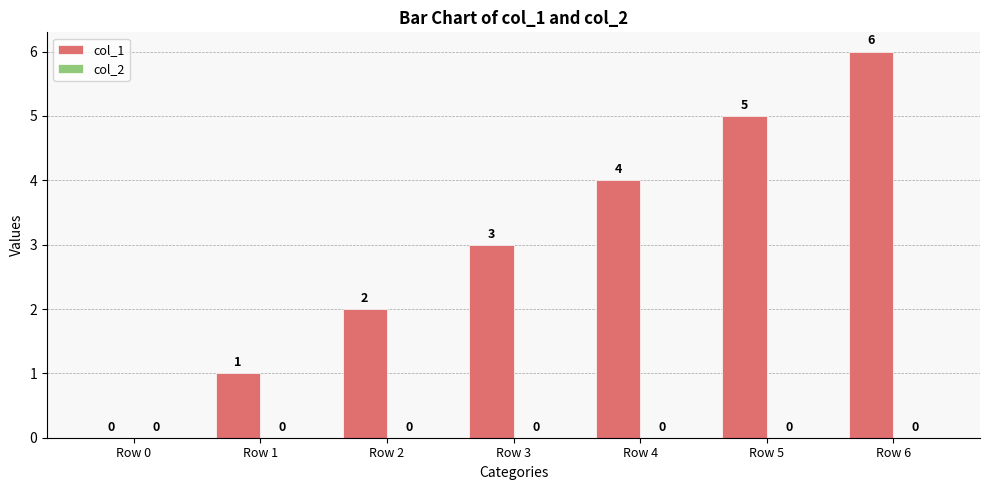

What is the maximum value shown in the chart?

6